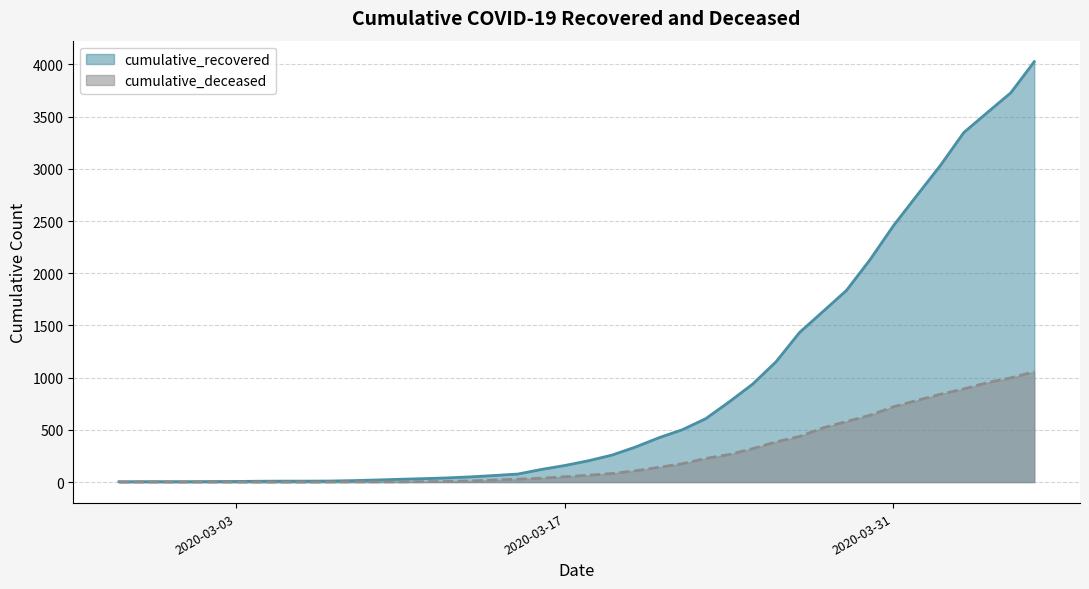

What is the highest value of the cumulative_deceased series?

1056